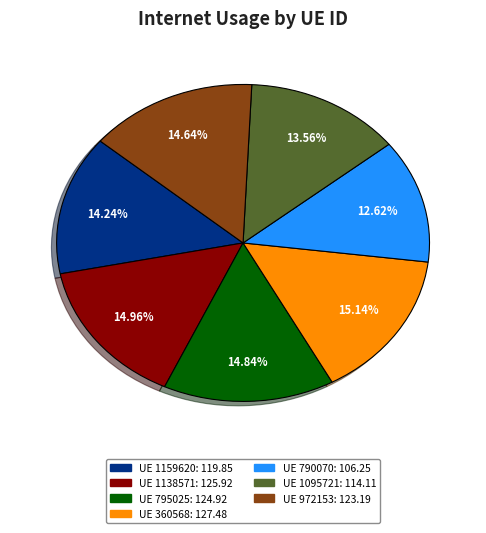

Does any single category account for the majority?

No